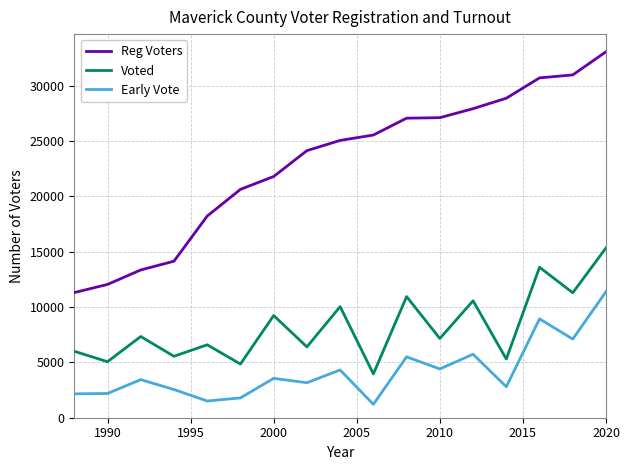

List the series in order of their peak value, highest first.

Reg Voters, Voted, Early Vote